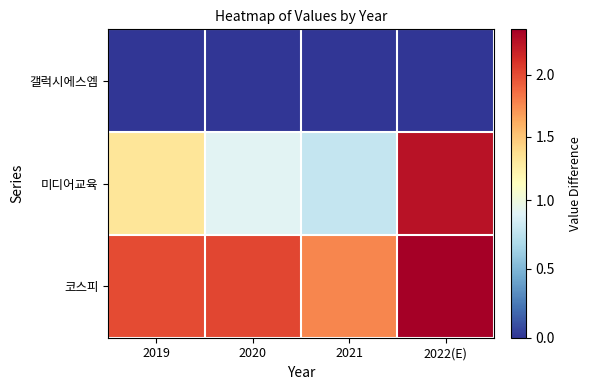

How many categories are shown in the chart?

4